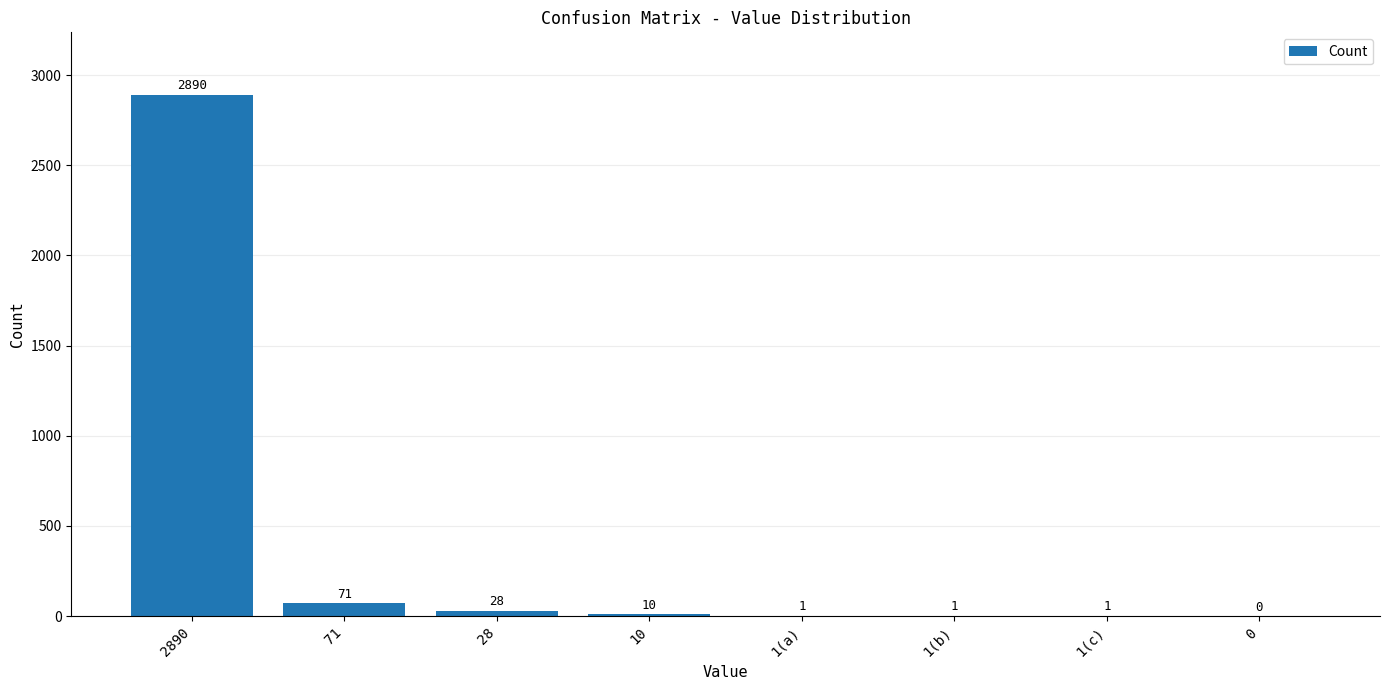

Does the chart contain stacked bars?

No